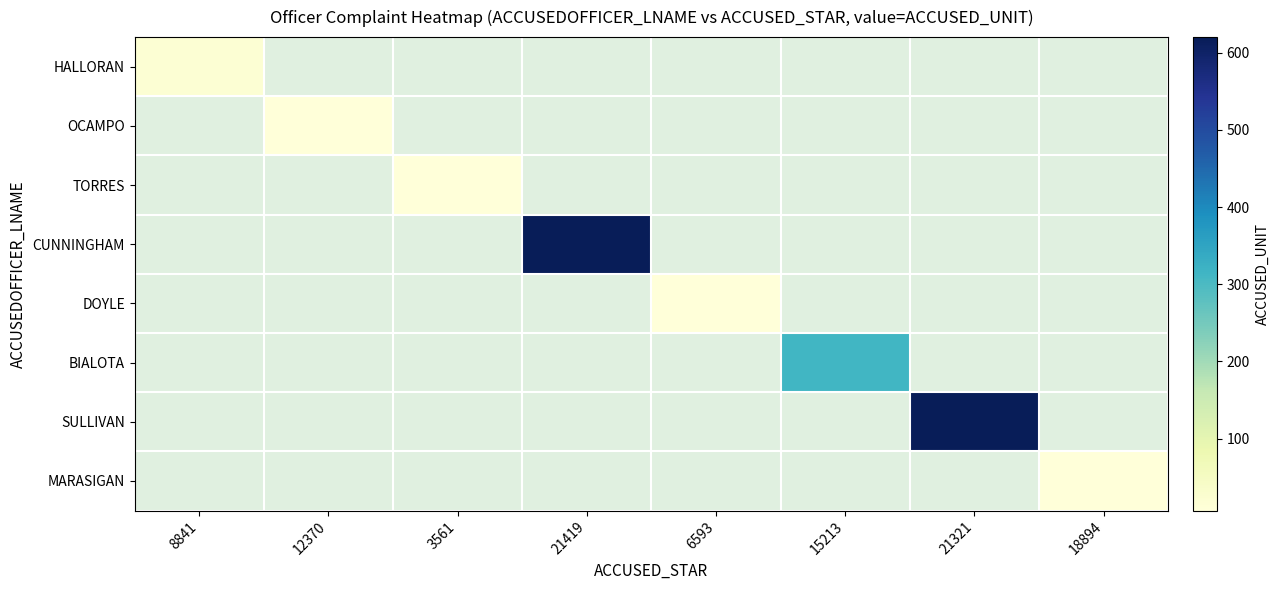

Read the DOYLE value at 6593.

7.0